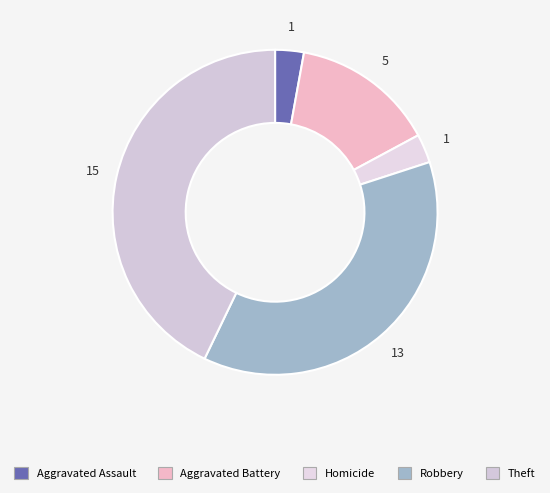

How many segments does this pie chart have?

5